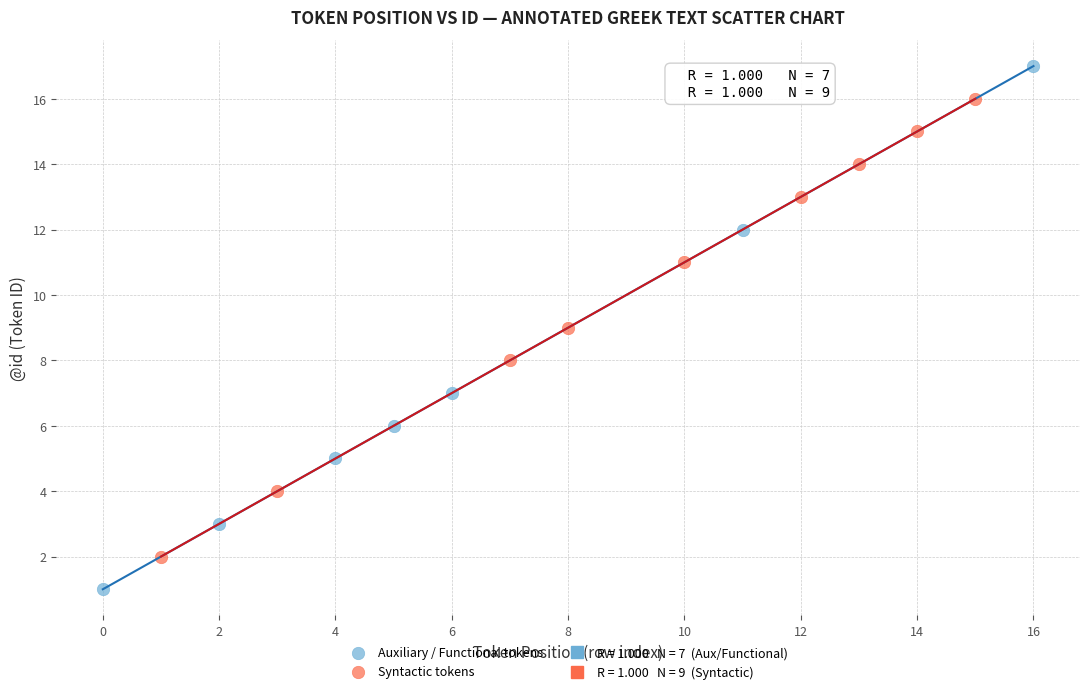

Which series reaches the minimum Y coordinate?

Auxiliary / Functional tokens